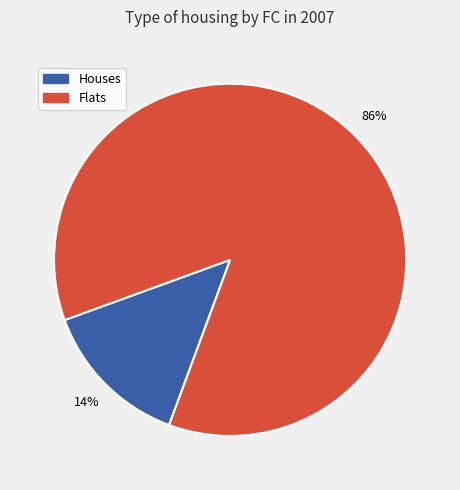

To the nearest percent, what is the average slice percentage?

50%